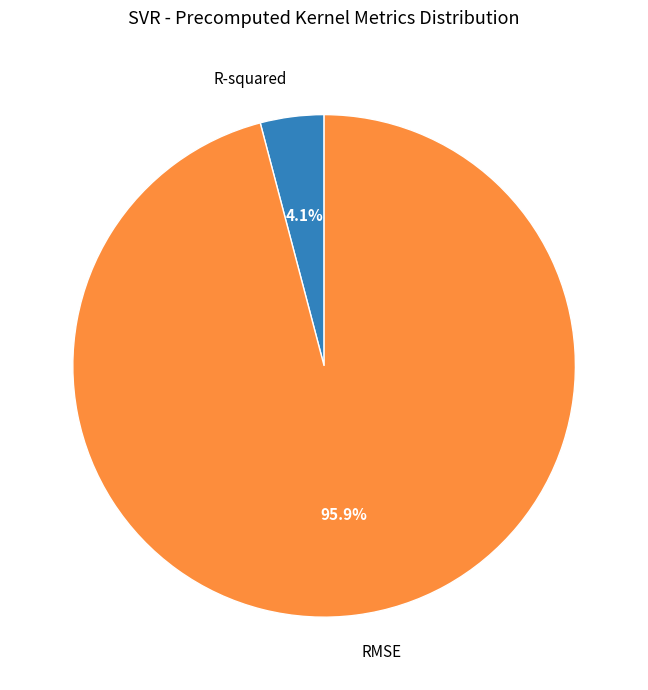

Rank the categories by value from lowest to highest.

R-squared, RMSE